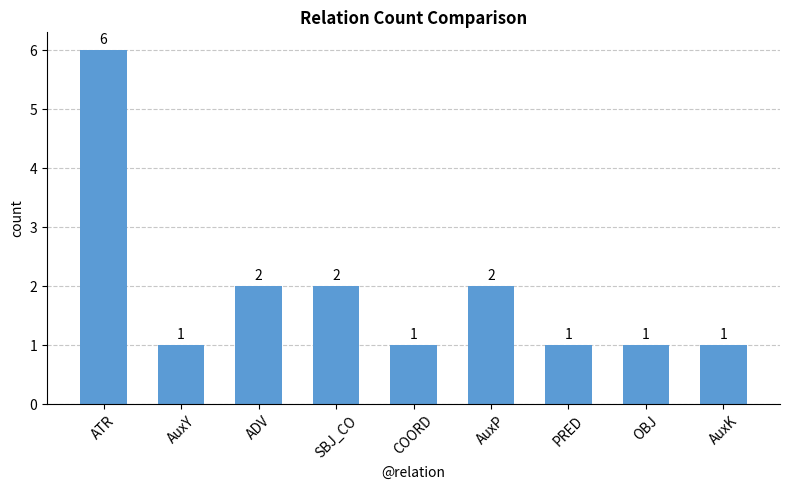

What is the label of the 6th bar from the left?

AuxP